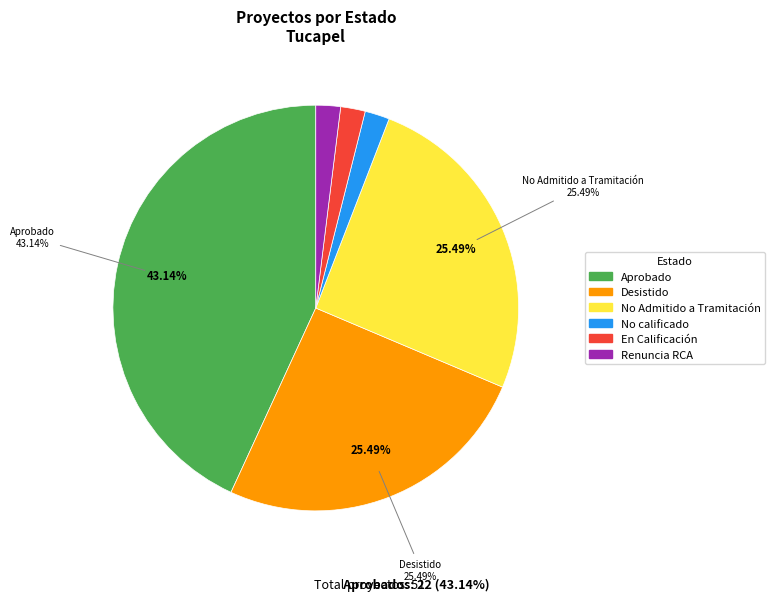

What percentage is NOT represented by No Admitido a Tramitación?

74.5%